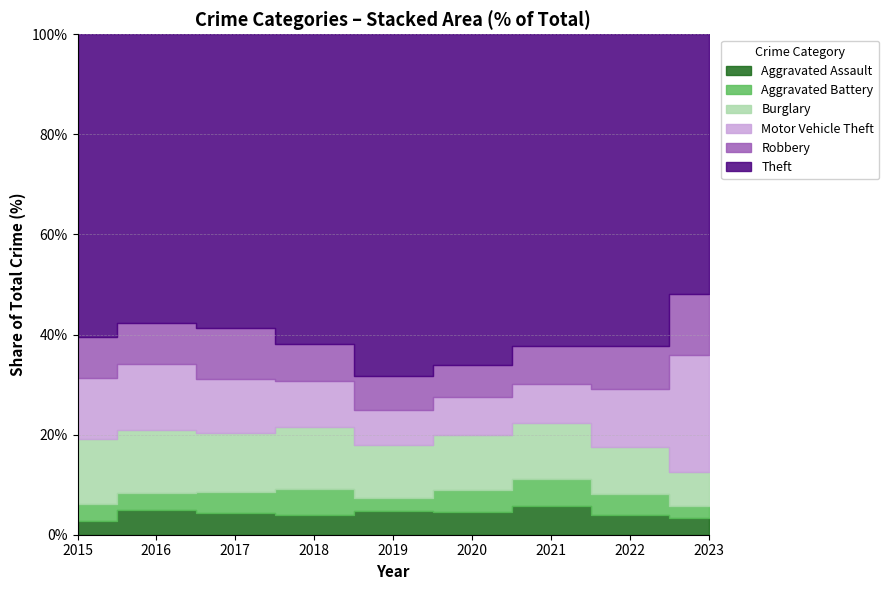

Count the number of data series in this chart.

6